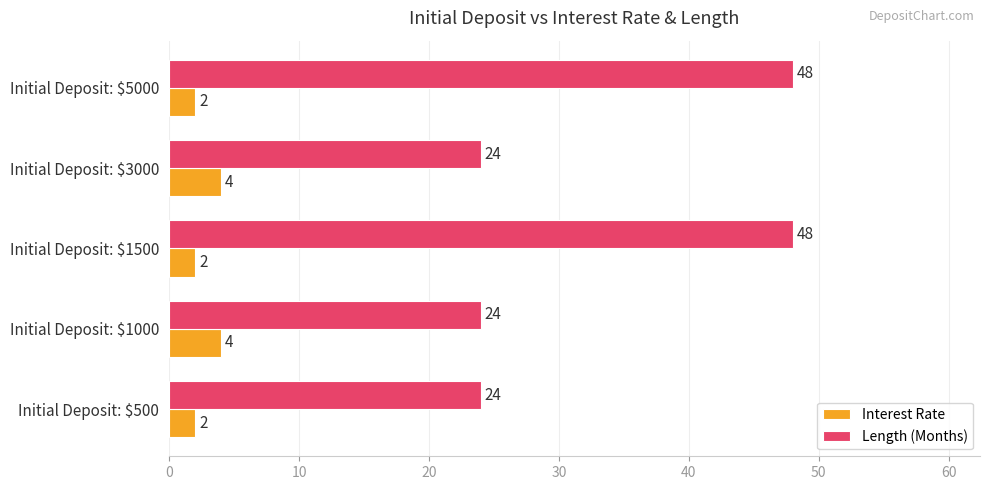

What are all the series names shown in the legend?

Interest Rate, Length (Months)